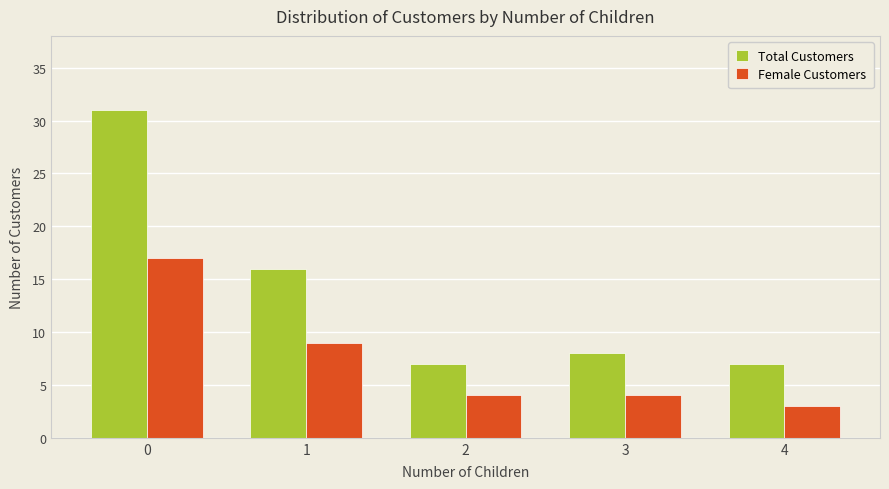

Reading right to left, what are all the values shown in this chart?

Total Customers: 7	8	7	16	31
Female Customers: 3	4	4	9	17